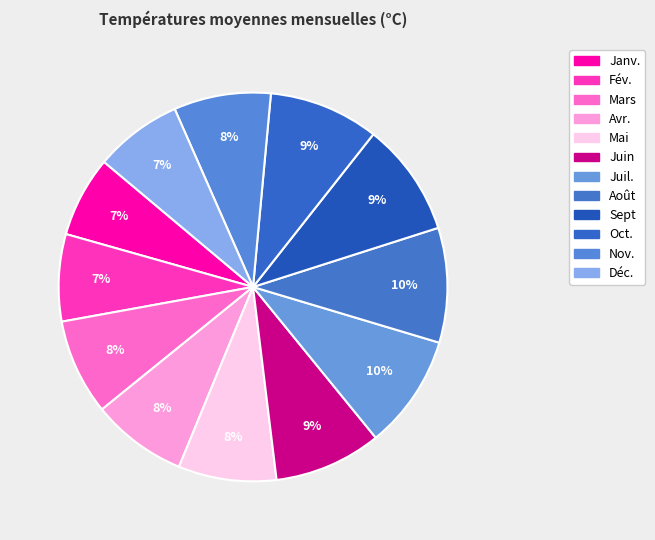

To the nearest percent, what portion does Mai represent?

8%